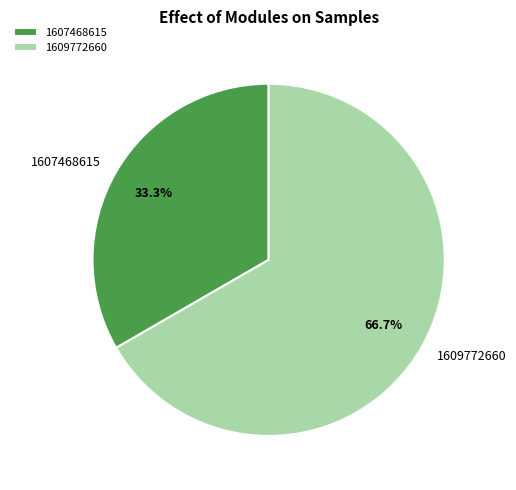

Which has a higher value, 1609772660 or 1607468615?

1609772660